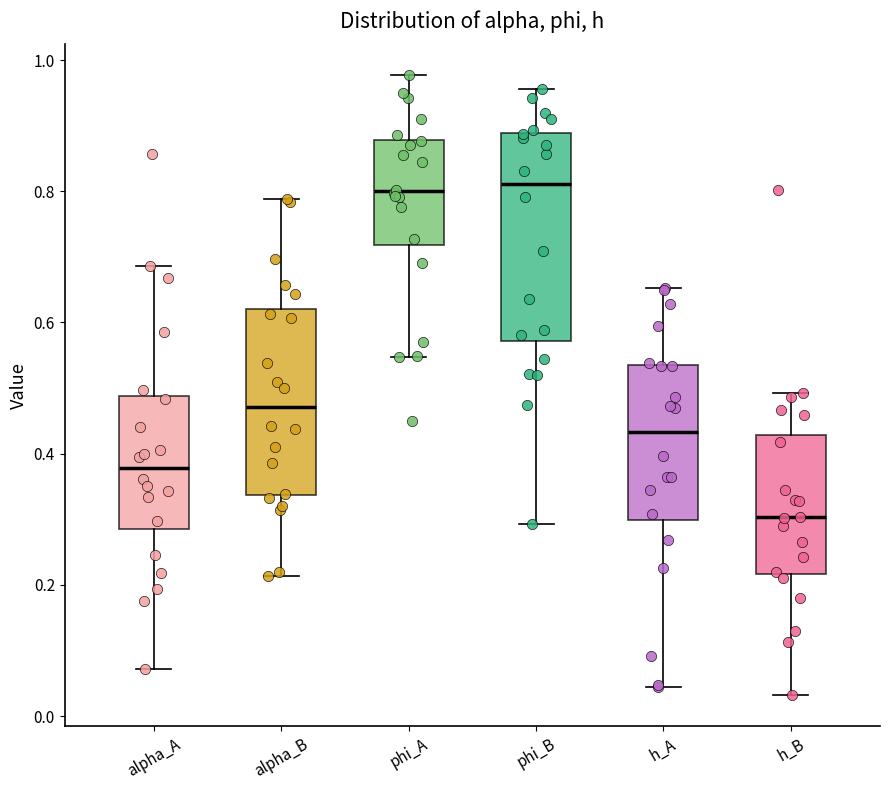

Reading left to right, read every box against the y-axis: the position of its median line, the range the box covers, and the ends of its whiskers. The values are not printed on the chart, so give them approximately, as read against the axis.

alpha_A: median 0.38, box 0.28 to 0.48, whiskers 0.08 to 0.68
alpha_B: median 0.48, box 0.34 to 0.62, whiskers 0.22 to 0.78
phi_A: median 0.80, box 0.72 to 0.88, whiskers 0.54 to 0.98
phi_B: median 0.82, box 0.58 to 0.88, whiskers 0.30 to 0.96
h_A: median 0.44, box 0.30 to 0.54, whiskers 0.04 to 0.66
h_B: median 0.30, box 0.22 to 0.42, whiskers 0.04 to 0.50